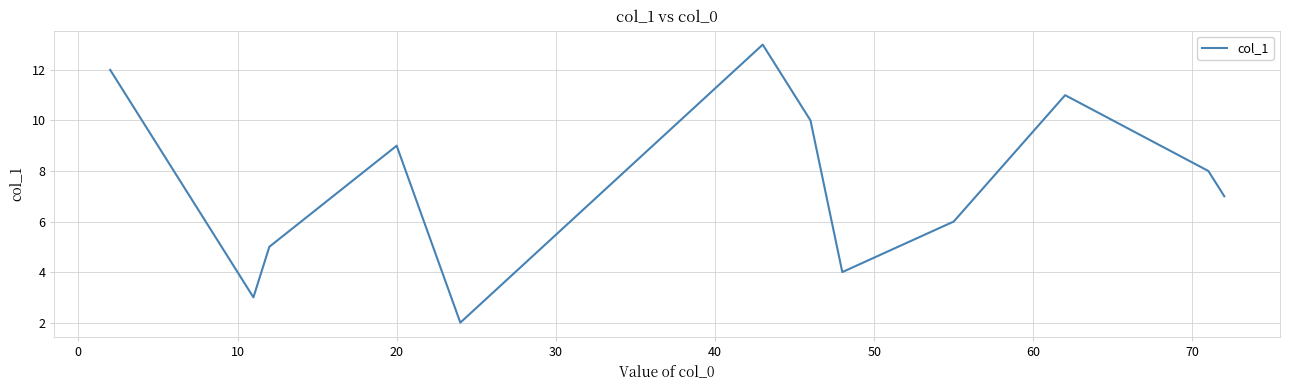

What is the greatest value displayed?

13